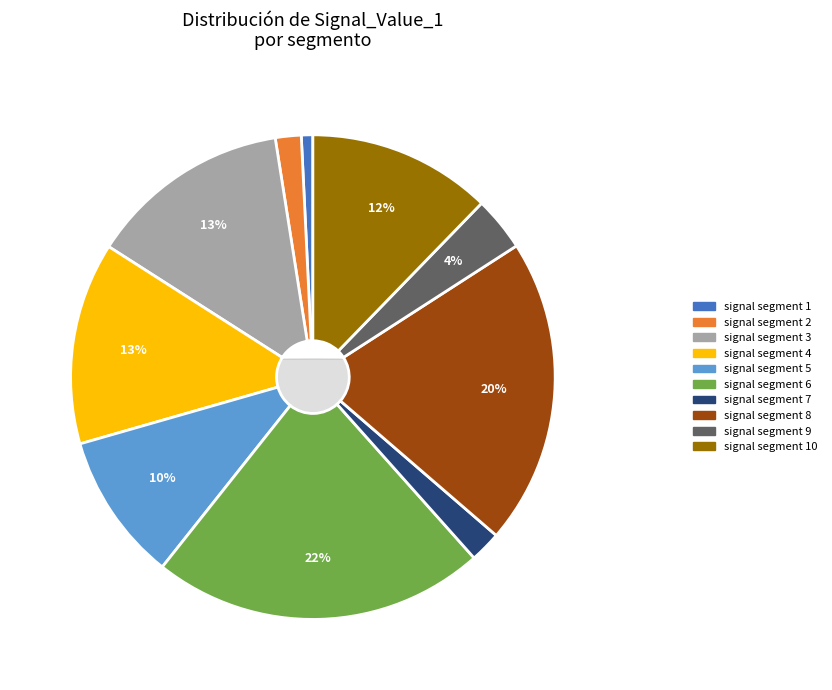

To the nearest percent, what percentage of the pie is signal segment 5?

10%